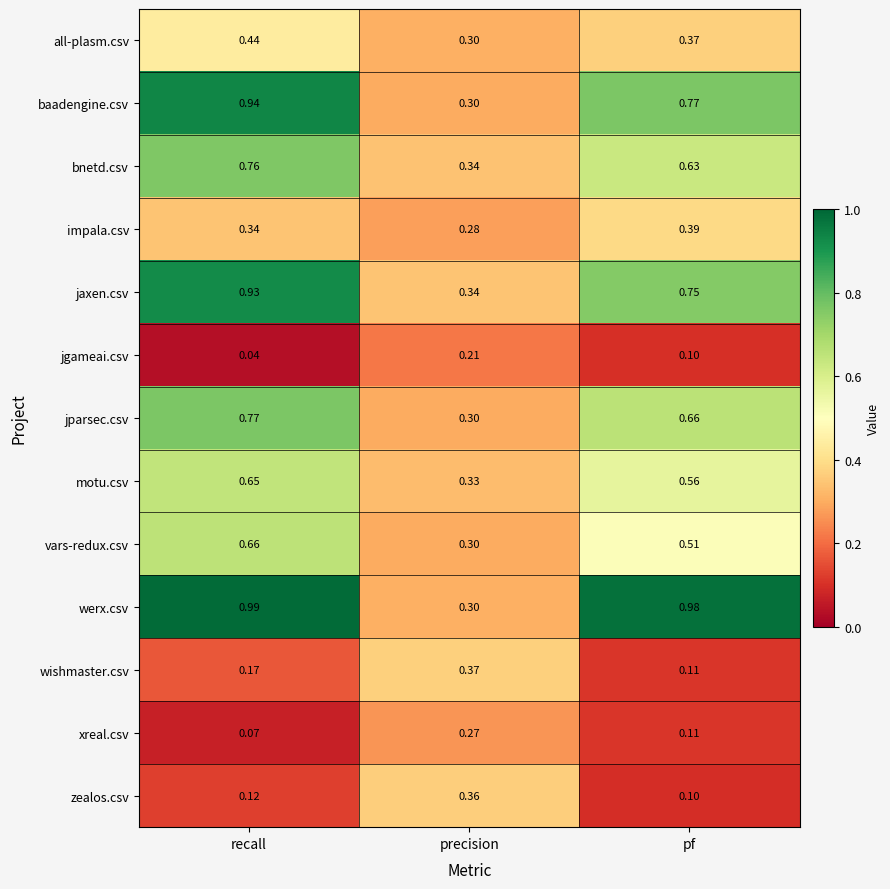

Rank the series by their maximum value, from highest to lowest.

werx.csv, baadengine.csv, jaxen.csv, jparsec.csv, bnetd.csv, vars-redux.csv, motu.csv, all-plasm.csv, impala.csv, wishmaster.csv, zealos.csv, xreal.csv, jgameai.csv